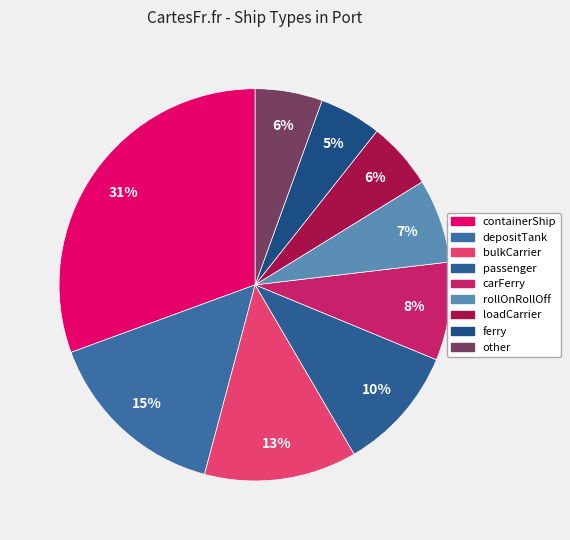

To the nearest percent, what is the average slice percentage?

11%